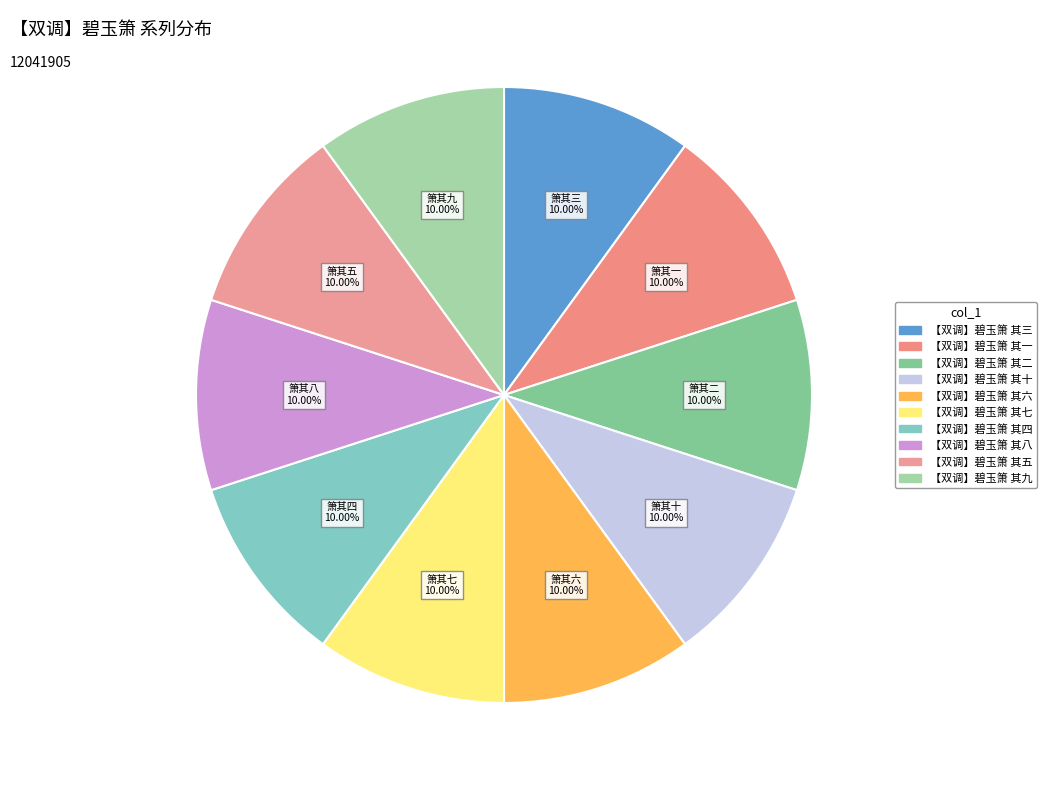

How many segments does this pie chart have?

10